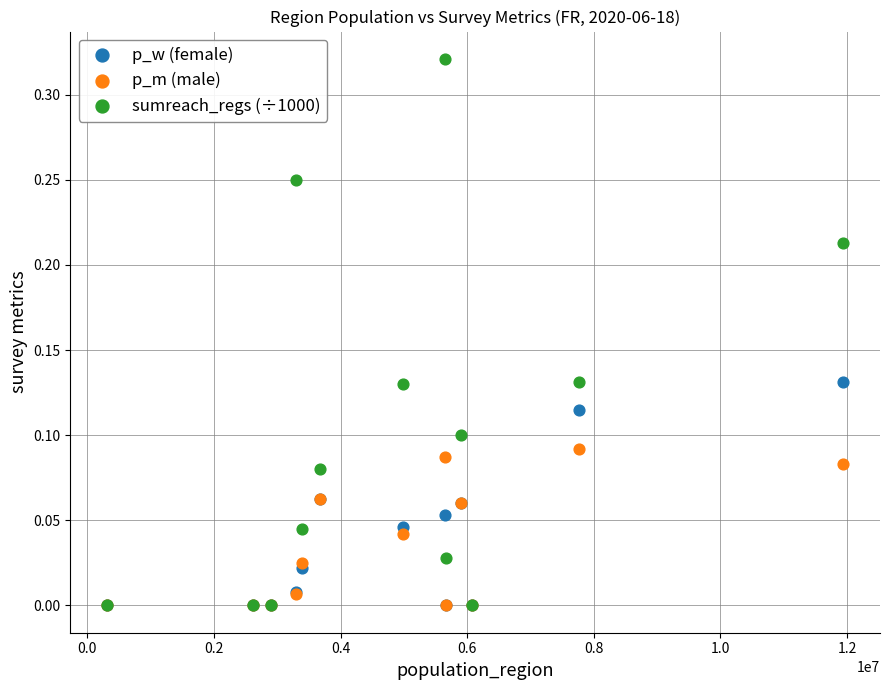

Which series has the widest spread of Y values?

sumreach_regs (÷1000)